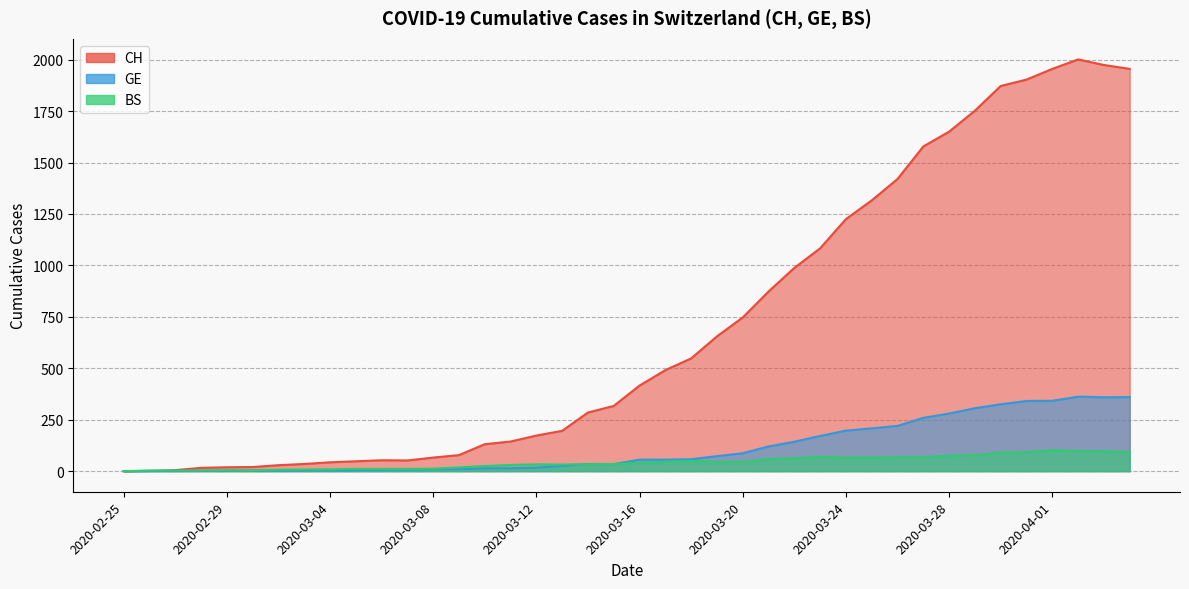

How many data points in GE are less than 56?

20